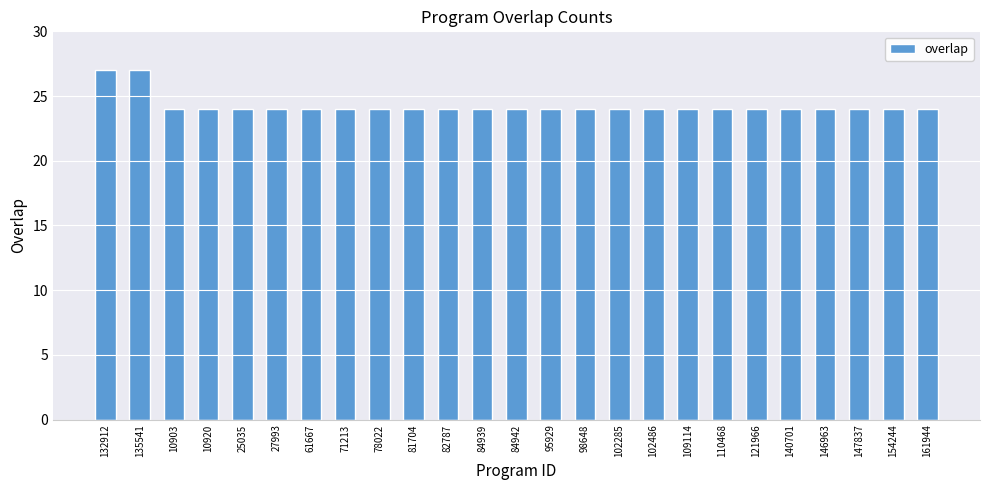

Reading left to right, what are all the values shown in this chart?

27	27	24	24	24	24	24	24	24	24	24	24	24	24	24	24	24	24	24	24	24	24	24	24	24